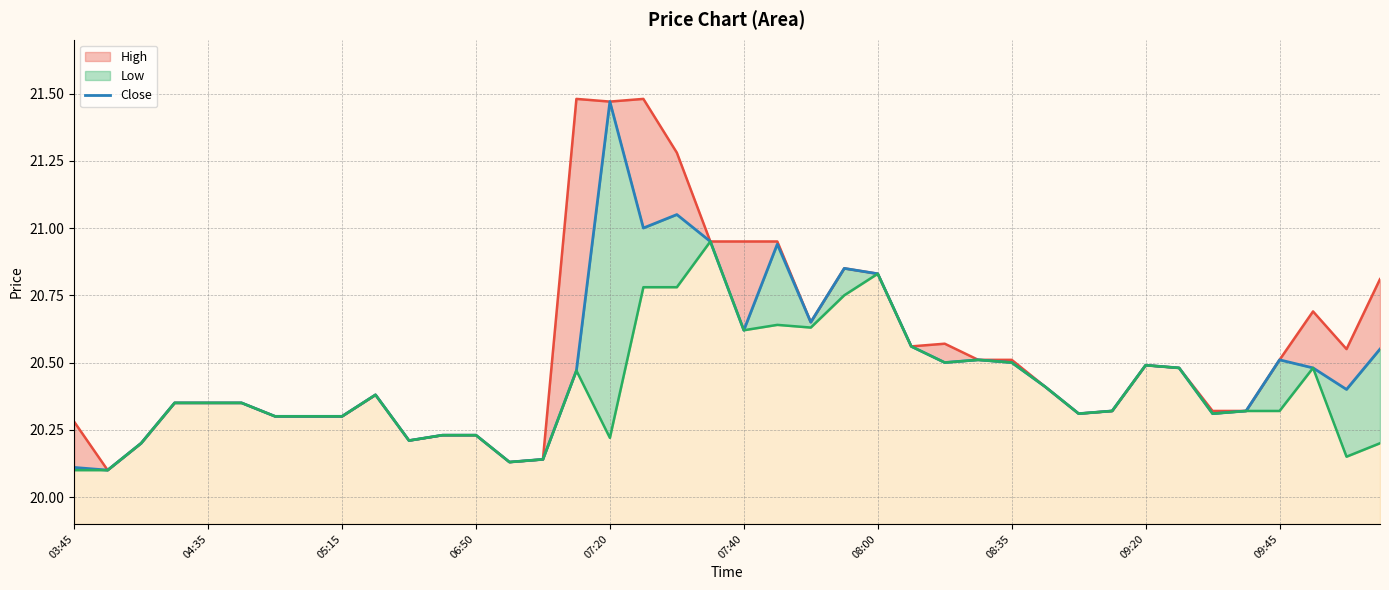

The value at 11 is 32.0. True or false?

False